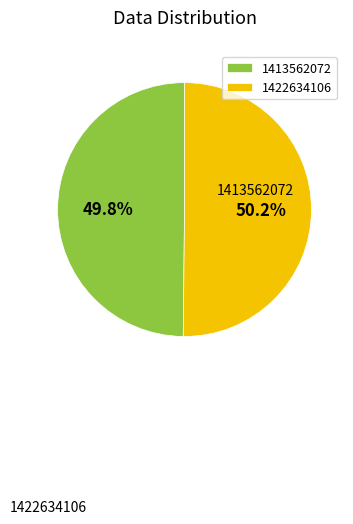

Which slice is the largest?

1422634106